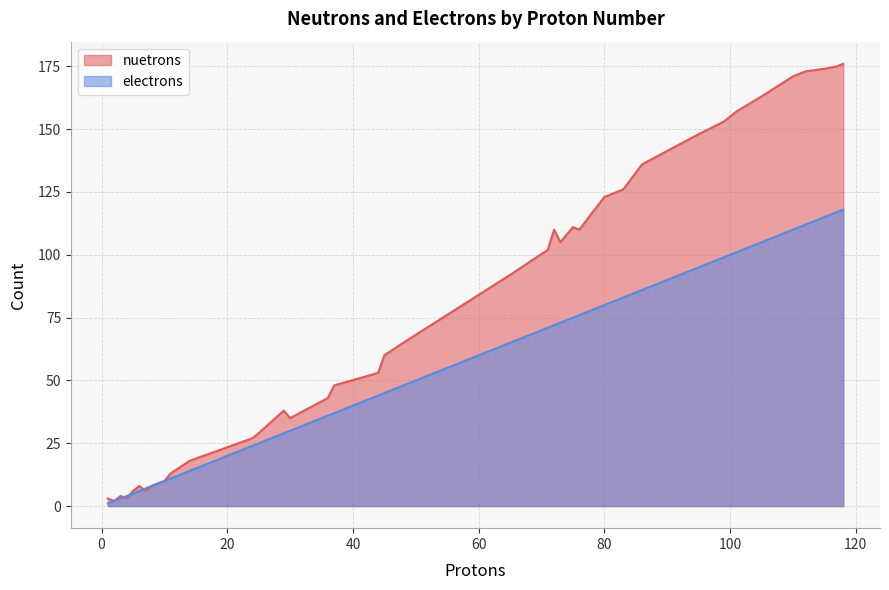

What is the label of the 4th point from the left?

4